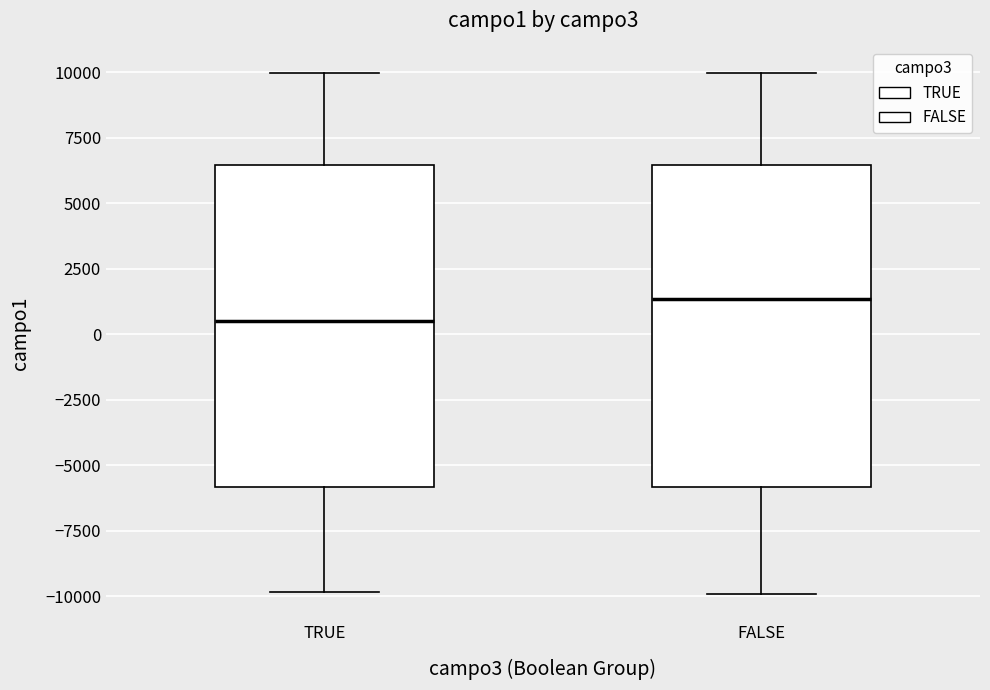

Where does the lower whisker of the box for FALSE end on the y-axis? The values are not printed on the chart, so give them approximately, as read against the axis.

-10000